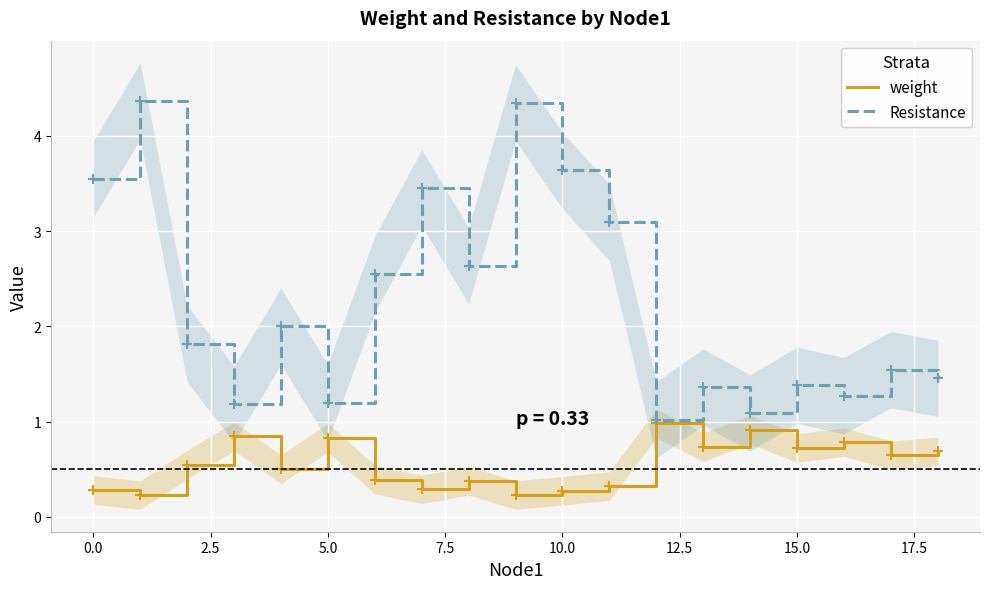

What is the difference between the maximum and minimum values in the weight series?

0.8